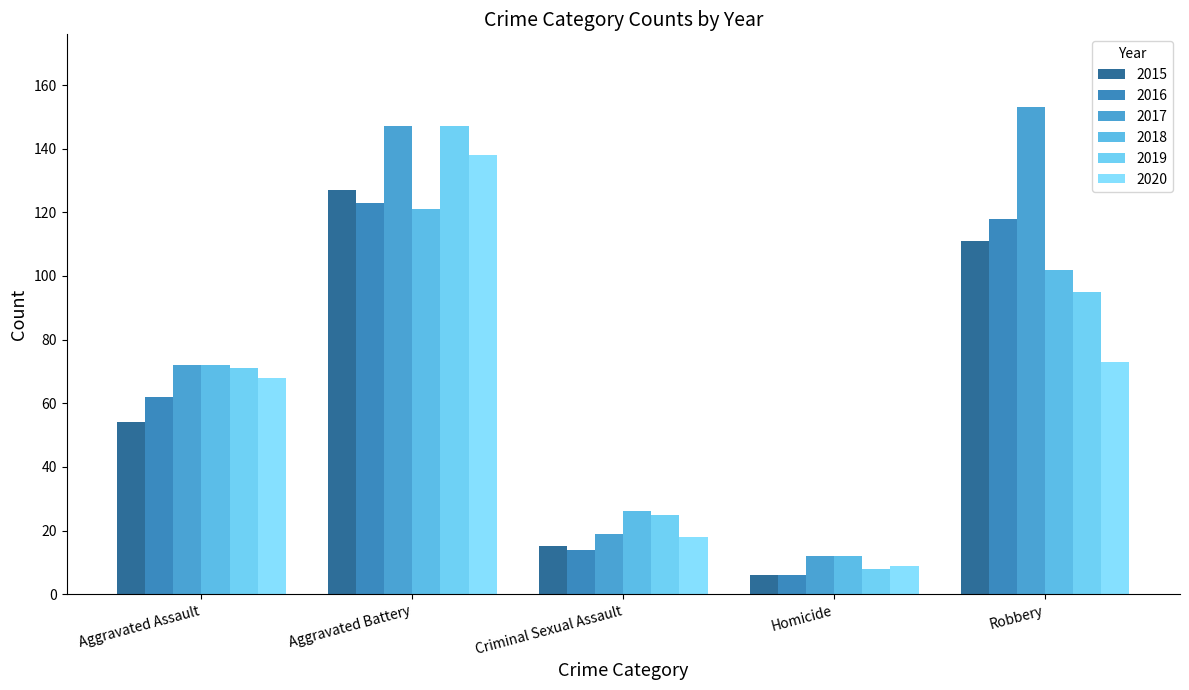

What is the maximum value shown in the chart?

153